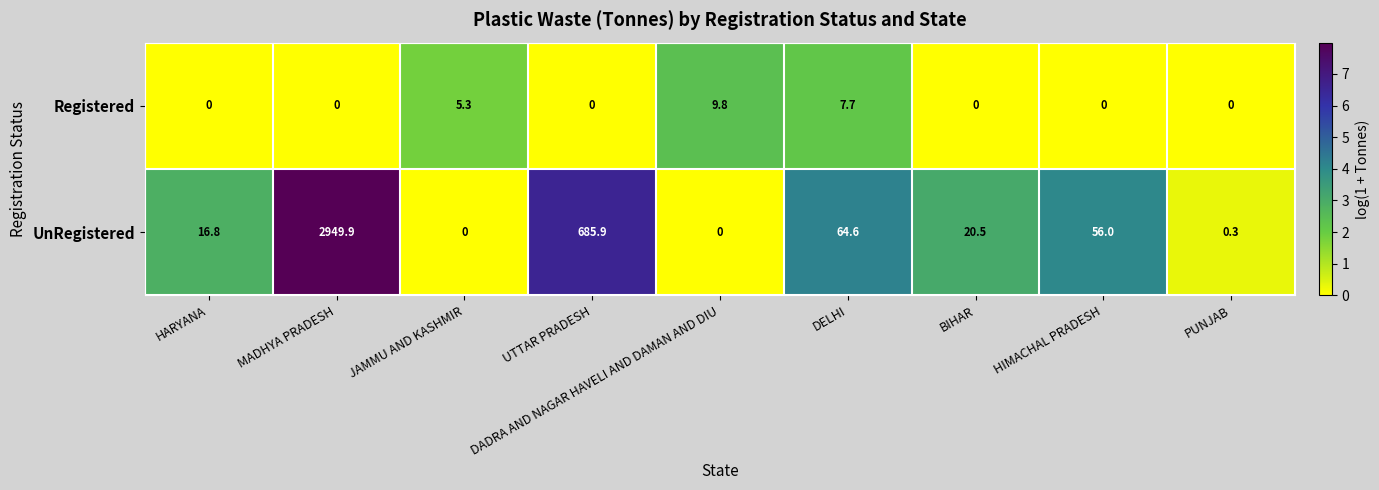

What is the difference between the highest and lowest values at PUNJAB?

0.3